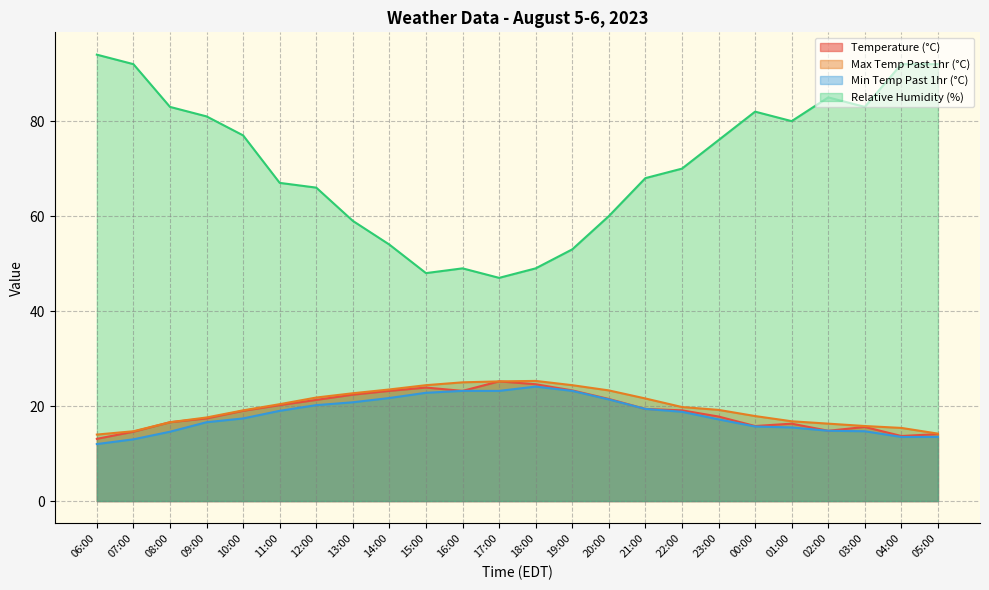

What is the average value of the max_air_temp_pst1hr series?

19.8